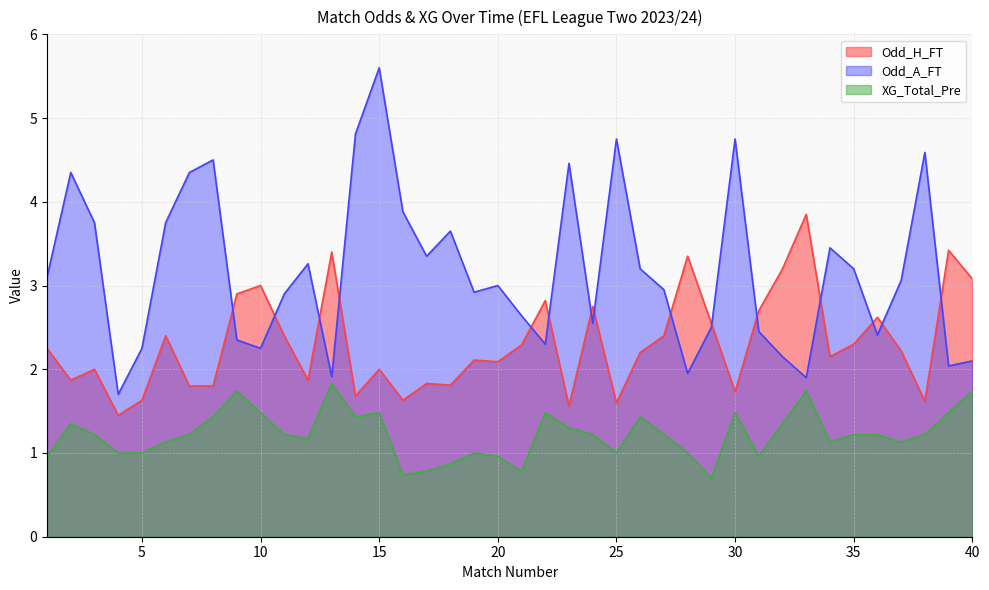

True or false: Odd_A_FT and XG_Total_Pre intersect in this chart.

False